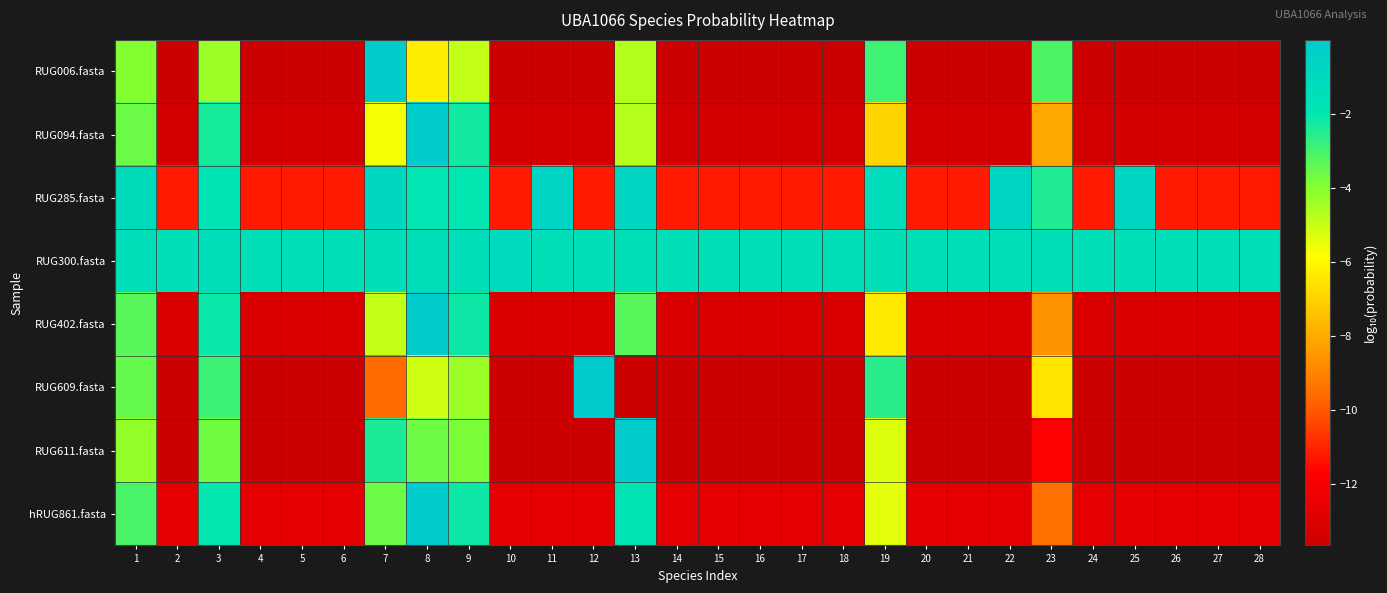

Rank the series by their maximum value, from highest to lowest.

RUG006.fasta, RUG609.fasta, RUG611.fasta, RUG094.fasta, RUG402.fasta, hRUG861.fasta, RUG285.fasta, RUG300.fasta